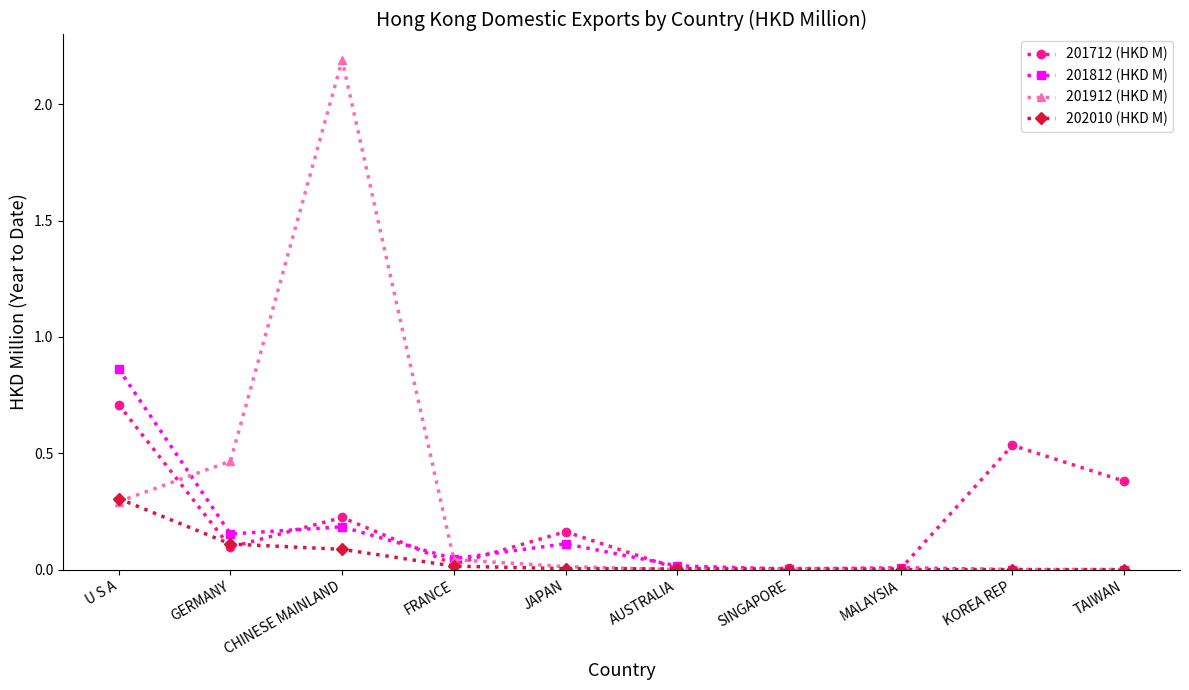

True or false: 201912 (HKD M) and 201712 (HKD M) intersect in this chart.

True